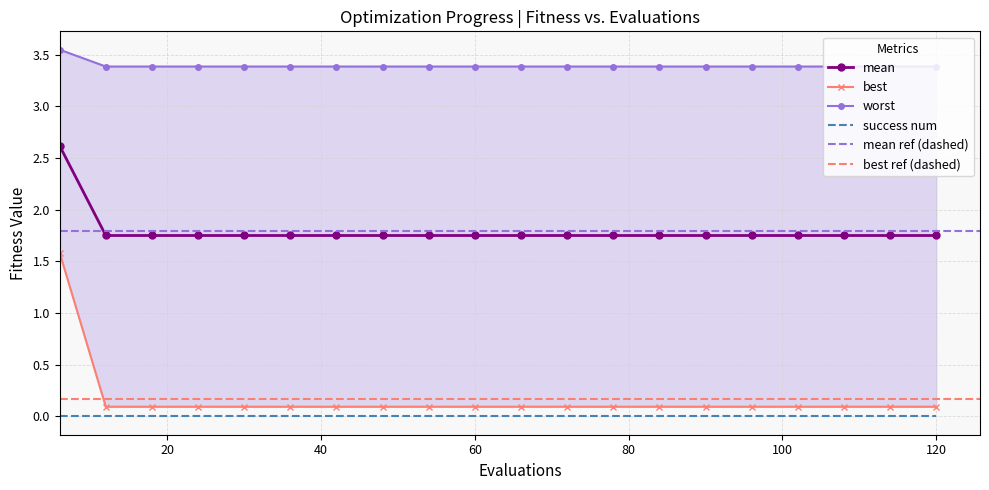

What is the value of the worst point at the 3rd from the left?

3.4